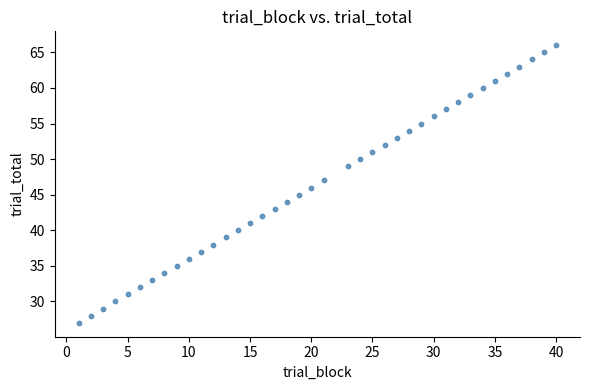

What is the range of Y values (max minus min)?

39